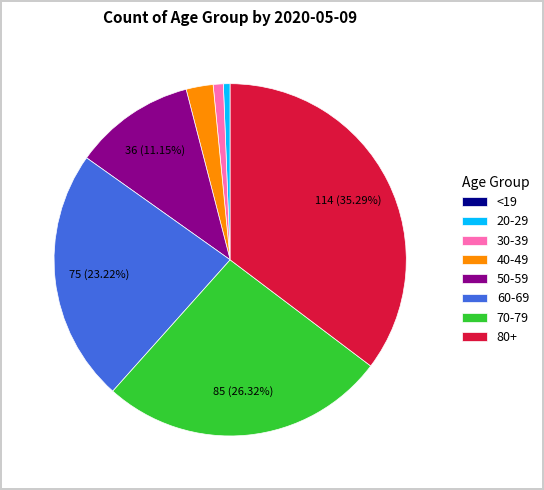

Which slice is the largest?

80+